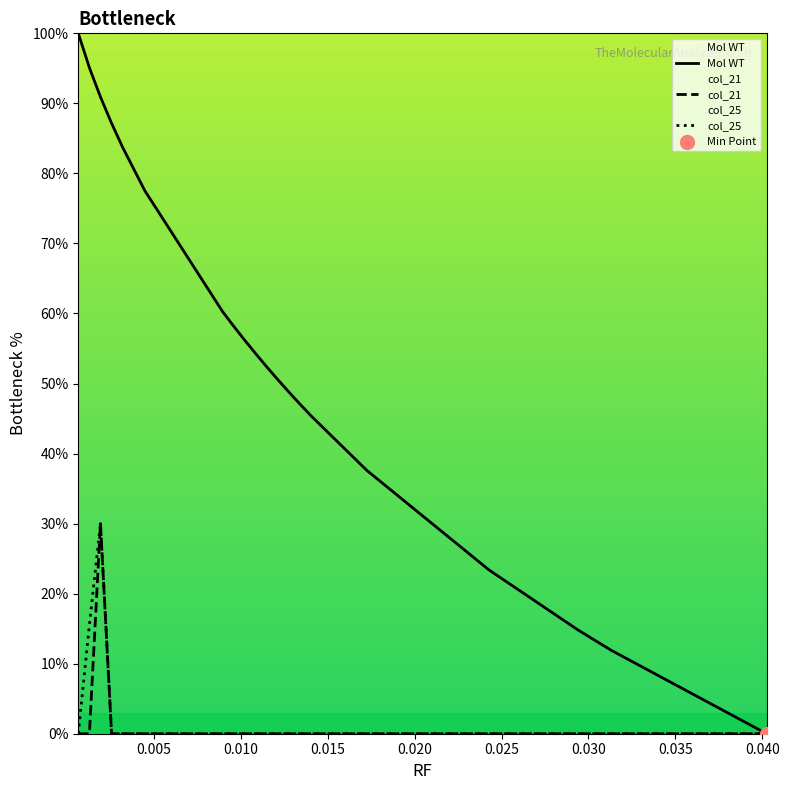

What are all the series names shown in the legend?

Mol WT, col_21, col_25